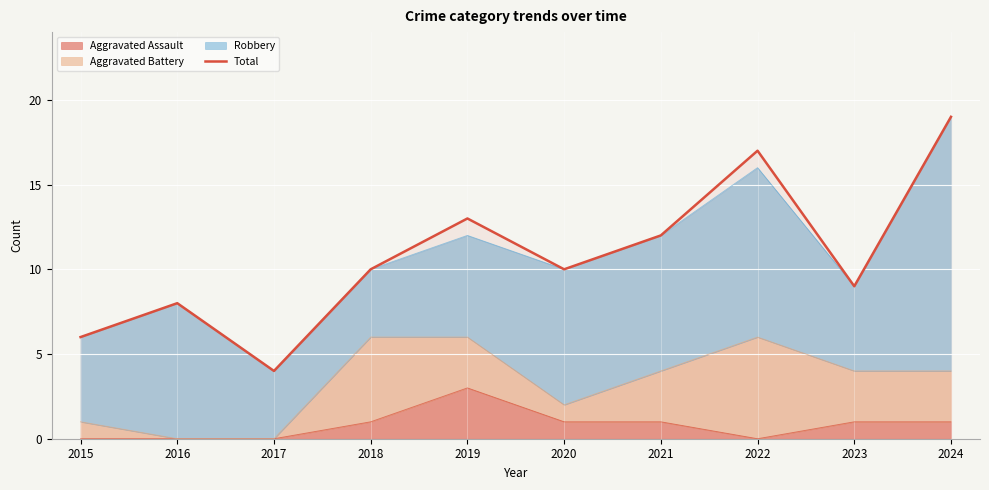

Reading right to left, extract all data points from this chart.

2024=19	2023=9	2022=17	2021=12	2020=10	2019=13	2018=10	2017=4	2016=8	2015=6